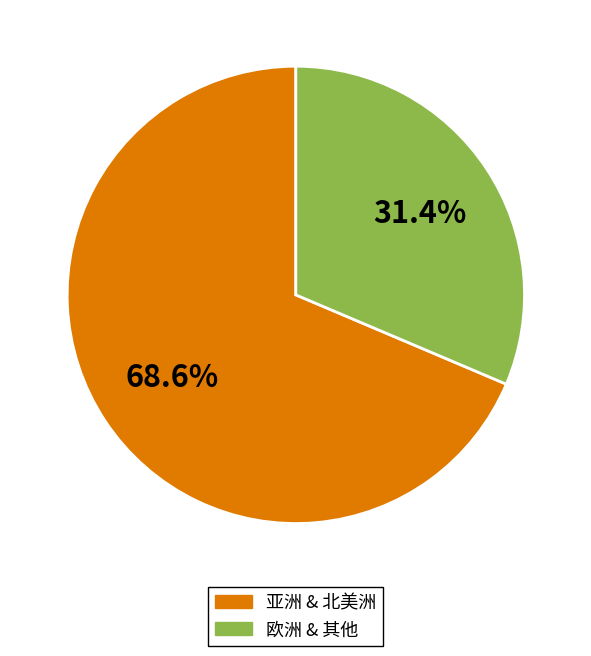

Count the number of slices in the pie.

2